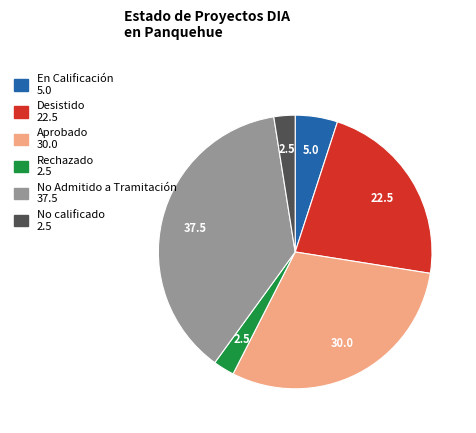

Is there any slice that represents more than half of the pie?

No